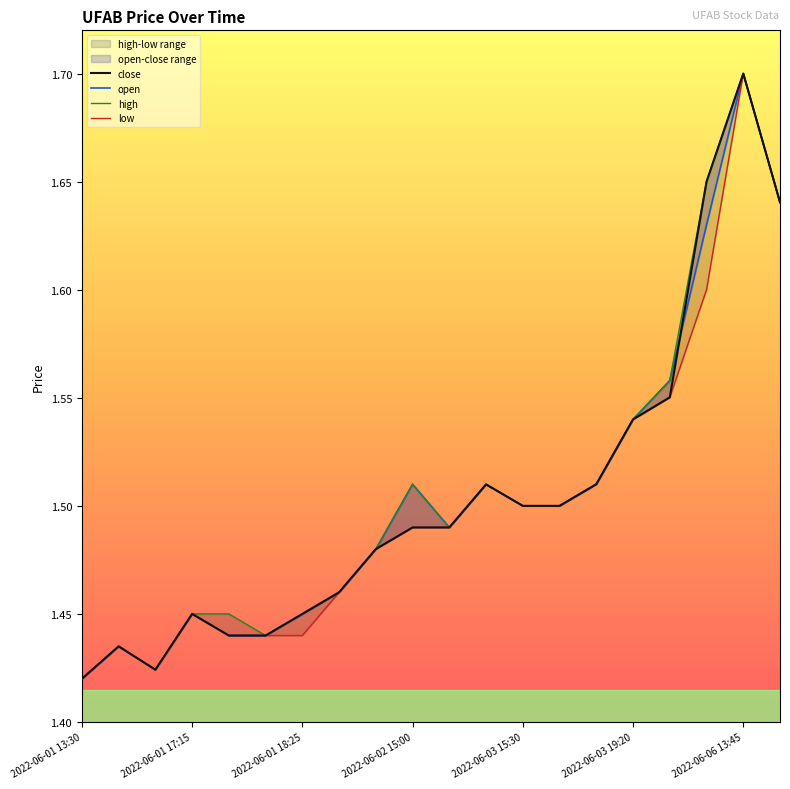

Is it true that low equals 1.4 at 2022-06-01 18:10?

True